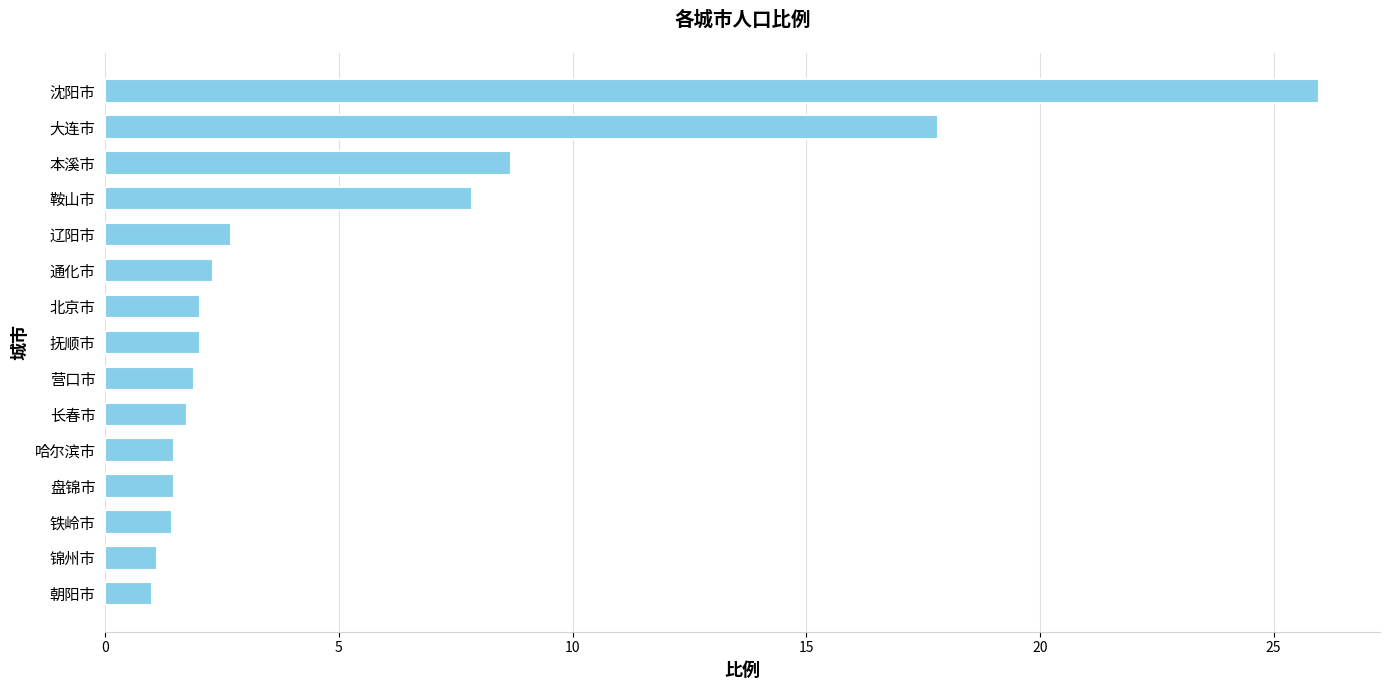

The chart shows a value of 3.4 at 抚顺市. True or false?

False